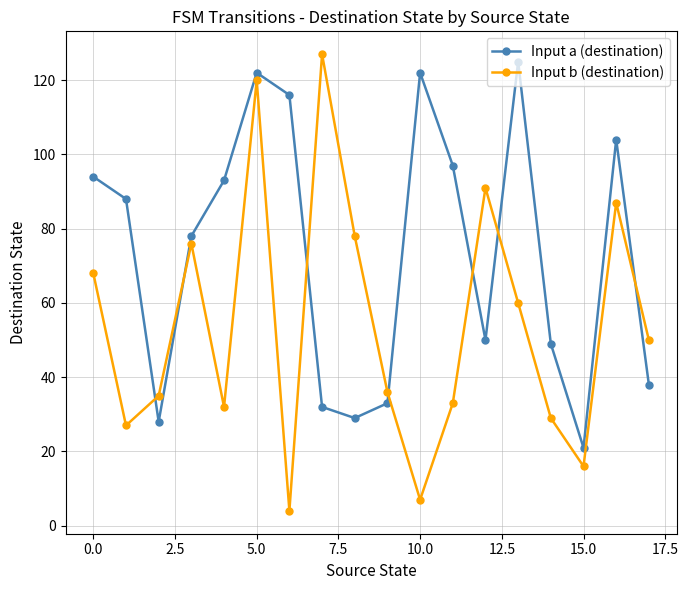

How many series are shown in this chart?

2